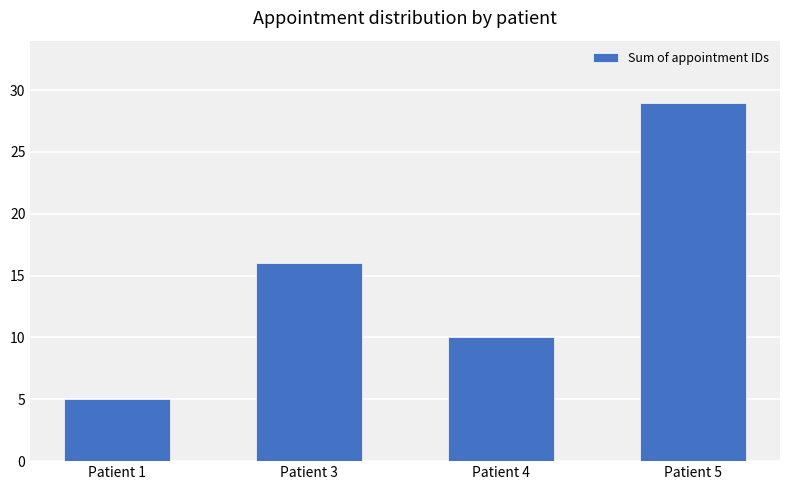

True or false: the data shows 16 at Patient 3.

True